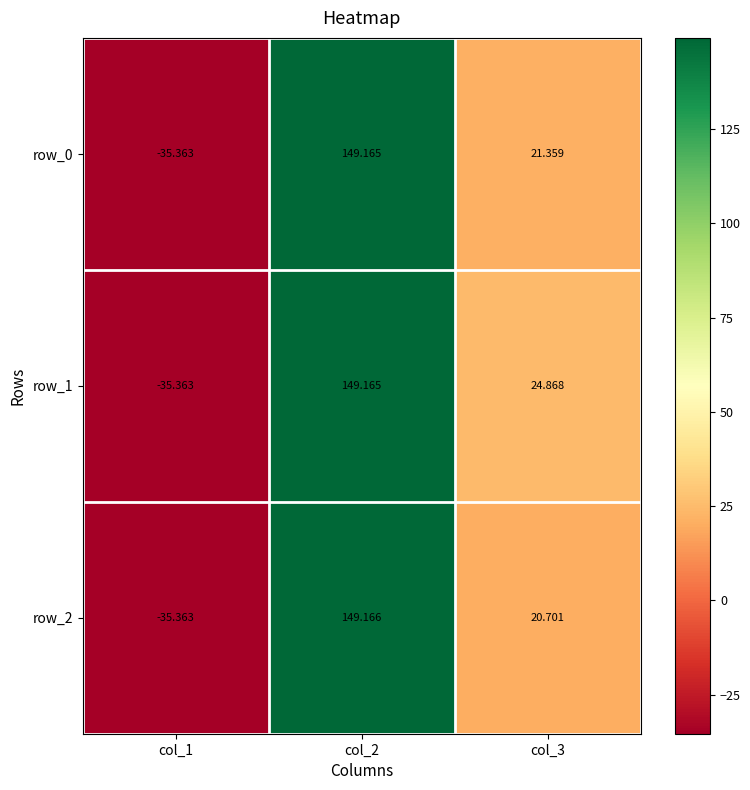

How many data points does each series have?

3